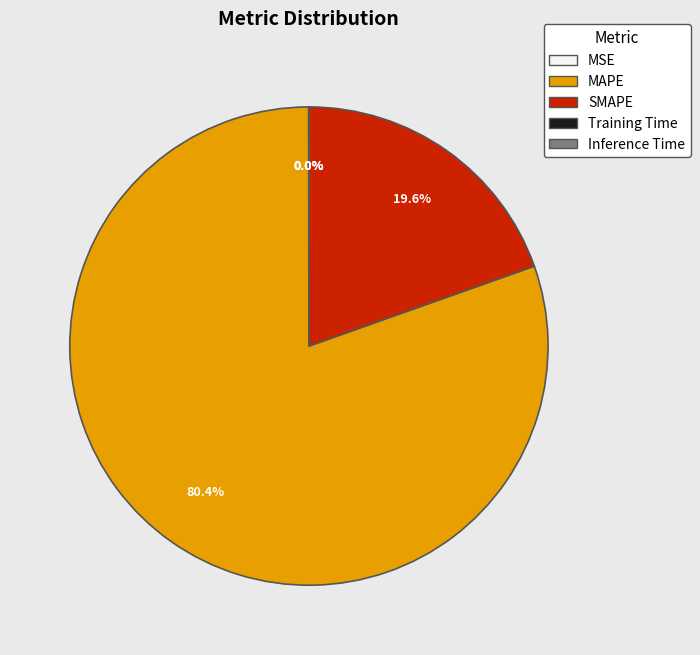

What portion of the pie excludes MAPE?

19.6%